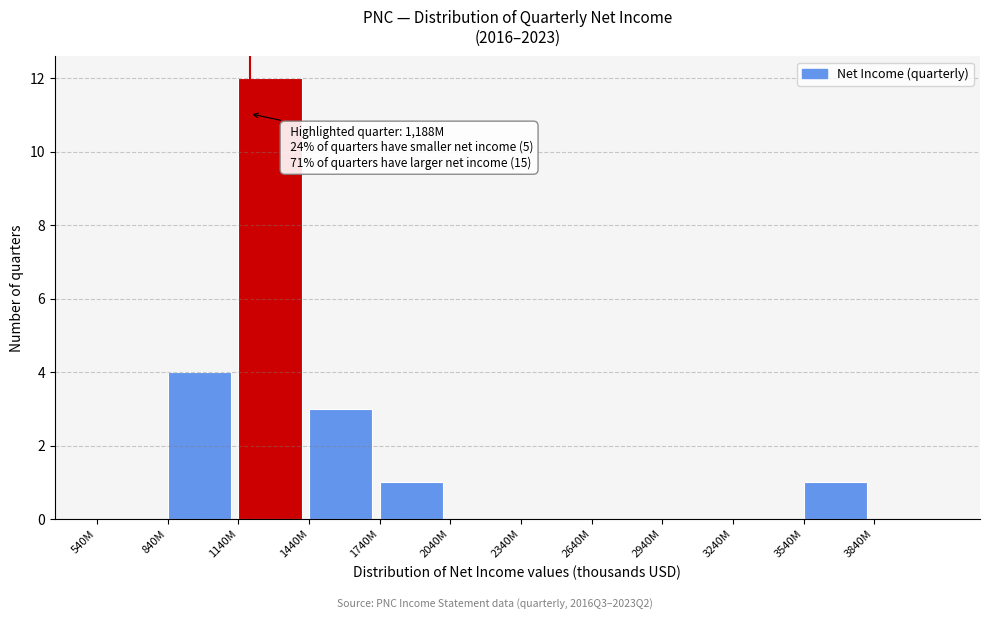

Reading left to right, transcribe all the data shown in this chart.

540M=0	840M=4	1140M=12	1440M=3	1740M=1	2040M=0	2340M=0	2640M=0	2940M=0	3240M=0	3540M=1	3840M=0